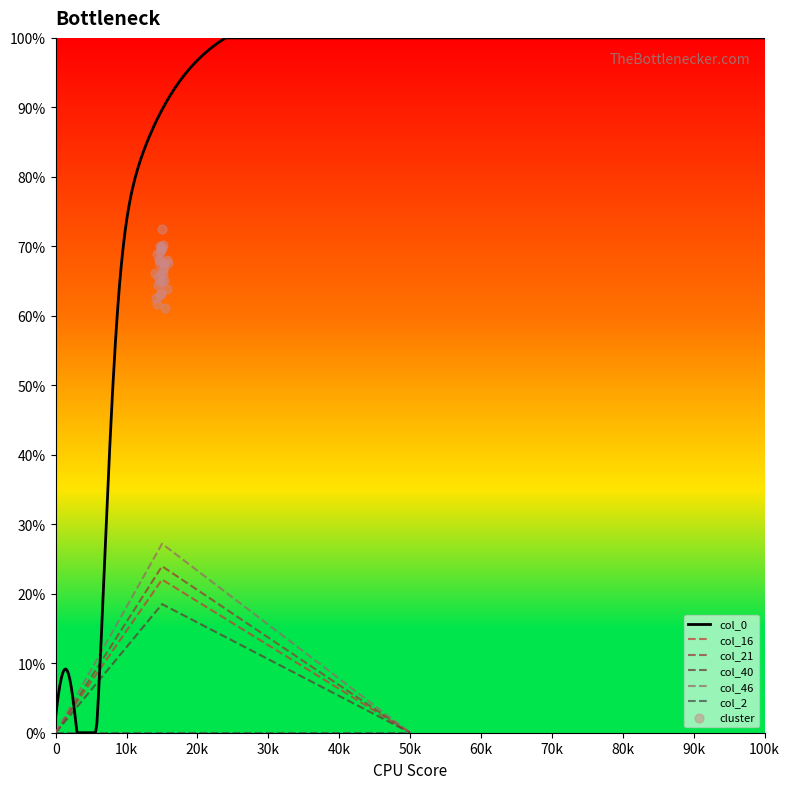

The value of col_46 at 0 is 14.5. True or false?

False